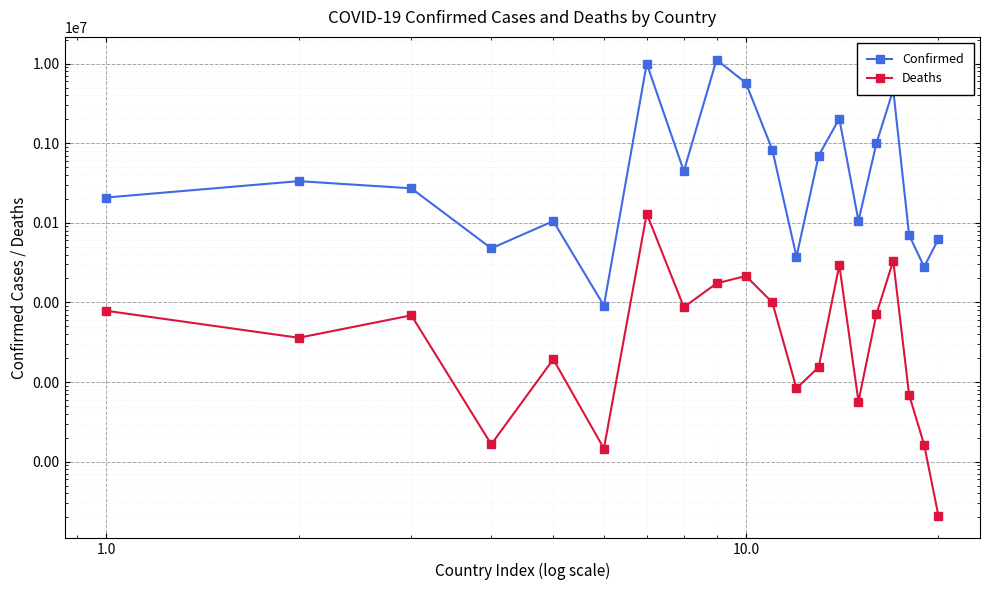

What is the value of the Confirmed point at the 4th from the left?

47781